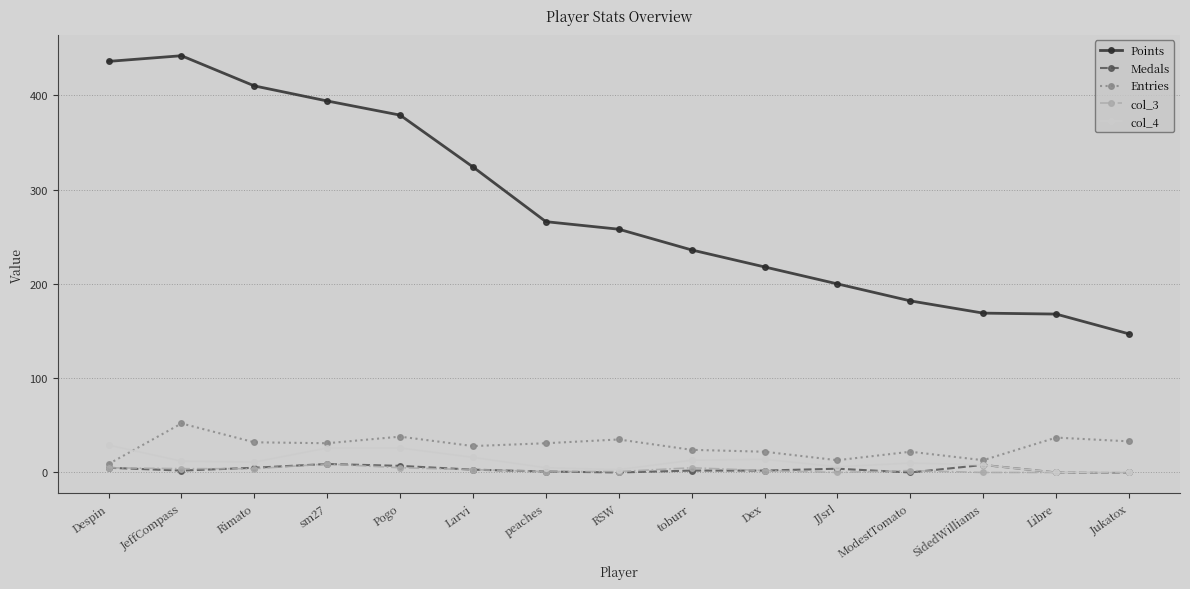

At which category is the sum across all series the highest?

JeffCompass